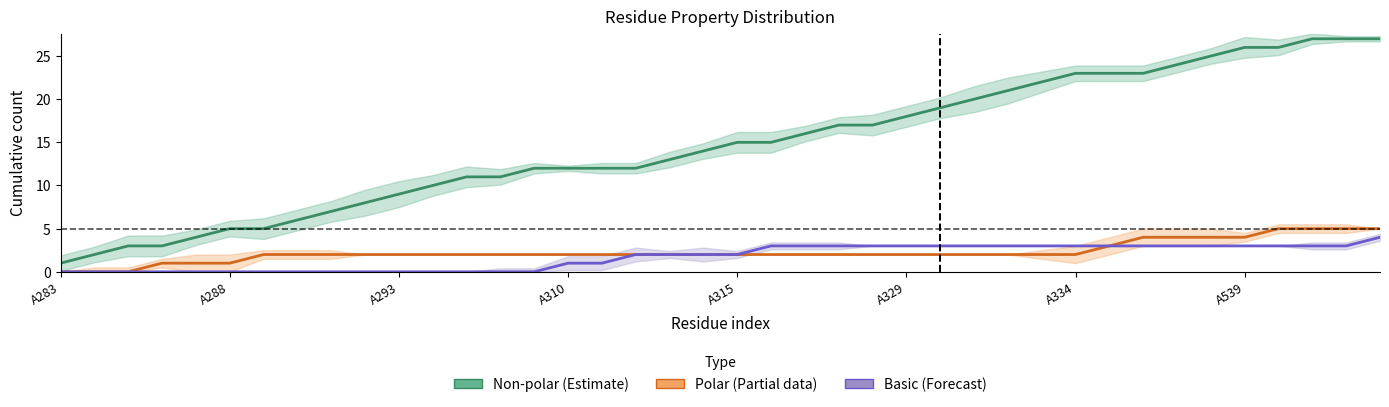

The Polar (Partial data) series shows 0 at 8. True or false?

False